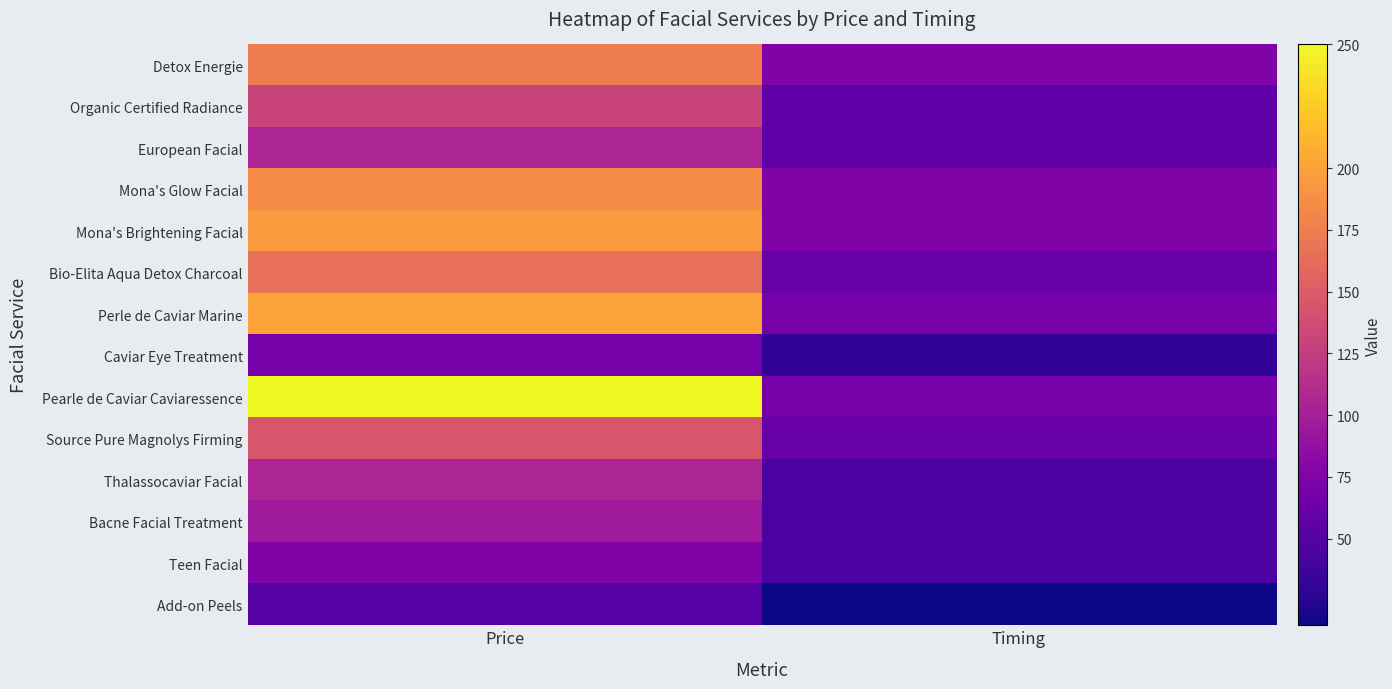

Reading left to right, list all the values displayed in this chart.

Detox Energie: Price=175	Timing=75
Organic Certified Radiance: Price=130	Timing=55
European Facial: Price=105	Timing=55
Mona's Glow Facial: Price=185	Timing=75
Mona's Brightening Facial: Price=195	Timing=75
Bio-Elita Aqua Detox Charcoal: Price=165	Timing=60
Perle de Caviar Marine: Price=200	Timing=70
Caviar Eye Treatment: Price=70	Timing=30
Pearle de Caviar Caviaressence: Price=250	Timing=70
Source Pure Magnolys Firming: Price=145	Timing=60
Thalassocaviar Facial: Price=105	Timing=45
Bacne Facial Treatment: Price=95	Timing=45
Teen Facial: Price=75	Timing=45
Add-on Peels: Price=50	Timing=15